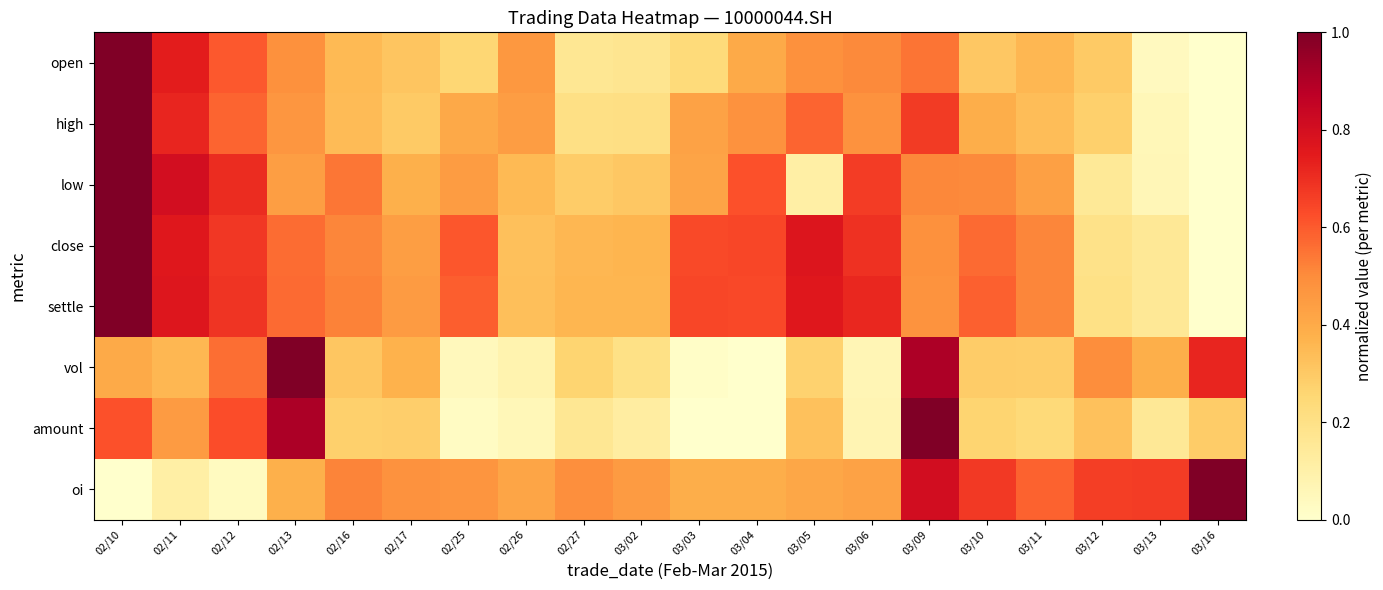

Reading left to right, extract all data points from this chart.

open: 02/10=1.0	02/11=0.7	02/12=0.6	02/13=0.5	02/16=0.4	02/17=0.3	02/25=0.3	02/26=0.5	02/27=0.2	03/02=0.2	03/03=0.2	03/04=0.4	03/05=0.5	03/06=0.5	03/09=0.5	03/10=0.3	03/11=0.4	03/12=0.3	03/13=0.0	03/16=0.0
high: 02/10=1.0	02/11=0.7	02/12=0.6	02/13=0.5	02/16=0.3	02/17=0.3	02/25=0.4	02/26=0.4	02/27=0.2	03/02=0.2	03/03=0.4	03/04=0.5	03/05=0.6	03/06=0.5	03/09=0.7	03/10=0.4	03/11=0.3	03/12=0.3	03/13=0.1	03/16=0.0
low: 02/10=1.0	02/11=0.8	02/12=0.7	02/13=0.4	02/16=0.5	02/17=0.4	02/25=0.4	02/26=0.4	02/27=0.3	03/02=0.3	03/03=0.4	03/04=0.6	03/05=0.1	03/06=0.7	03/09=0.5	03/10=0.5	03/11=0.4	03/12=0.2	03/13=0.1	03/16=0.0
close: 02/10=1.0	02/11=0.8	02/12=0.7	02/13=0.6	02/16=0.5	02/17=0.4	02/25=0.6	02/26=0.3	02/27=0.4	03/02=0.4	03/03=0.6	03/04=0.6	03/05=0.8	03/06=0.7	03/09=0.5	03/10=0.6	03/11=0.5	03/12=0.2	03/13=0.2	03/16=0.0
settle: 02/10=1.0	02/11=0.8	02/12=0.7	02/13=0.6	02/16=0.5	02/17=0.5	02/25=0.6	02/26=0.3	02/27=0.4	03/02=0.4	03/03=0.6	03/04=0.6	03/05=0.8	03/06=0.7	03/09=0.5	03/10=0.6	03/11=0.5	03/12=0.2	03/13=0.2	03/16=0.0
vol: 02/10=0.4	02/11=0.4	02/12=0.6	02/13=1.0	02/16=0.3	02/17=0.4	02/25=0.0	02/26=0.1	02/27=0.3	03/02=0.2	03/03=0.0	03/04=0.0	03/05=0.3	03/06=0.1	03/09=0.9	03/10=0.3	03/11=0.3	03/12=0.5	03/13=0.4	03/16=0.7
amount: 02/10=0.6	02/11=0.4	02/12=0.6	02/13=0.9	02/16=0.3	02/17=0.3	02/25=0.0	02/26=0.1	02/27=0.2	03/02=0.1	03/03=0.0	03/04=0.0	03/05=0.3	03/06=0.1	03/09=1.0	03/10=0.3	03/11=0.2	03/12=0.3	03/13=0.2	03/16=0.3
oi: 02/10=0.0	02/11=0.1	02/12=0.0	02/13=0.4	02/16=0.5	02/17=0.5	02/25=0.5	02/26=0.4	02/27=0.5	03/02=0.4	03/03=0.4	03/04=0.4	03/05=0.4	03/06=0.4	03/09=0.8	03/10=0.7	03/11=0.6	03/12=0.7	03/13=0.7	03/16=1.0